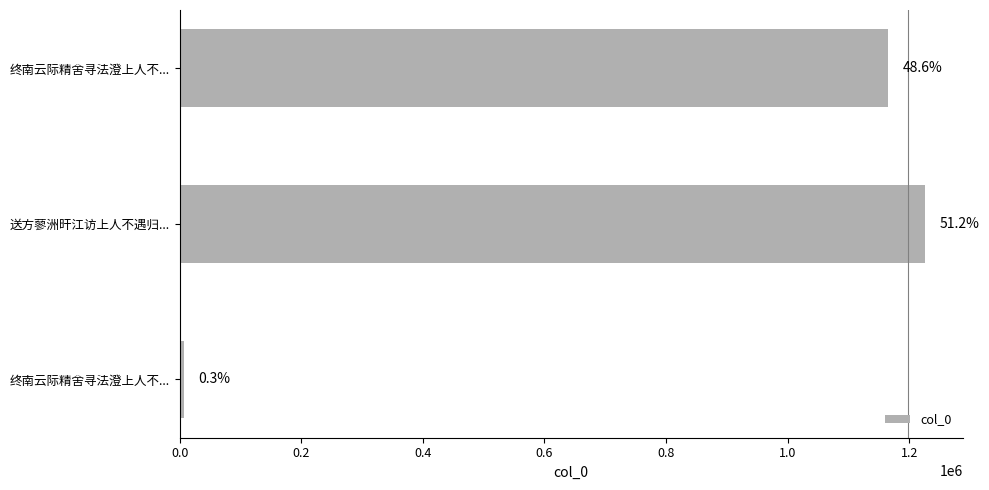

Are the bars horizontal?

Yes